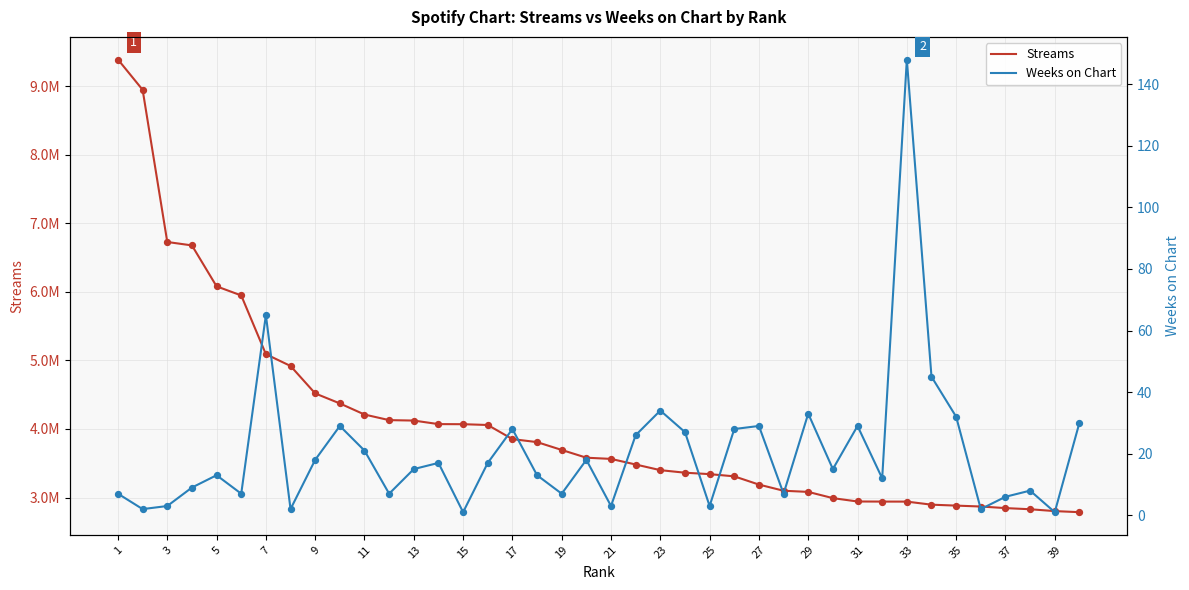

Which series contains the lowest Y value?

Weeks on Chart